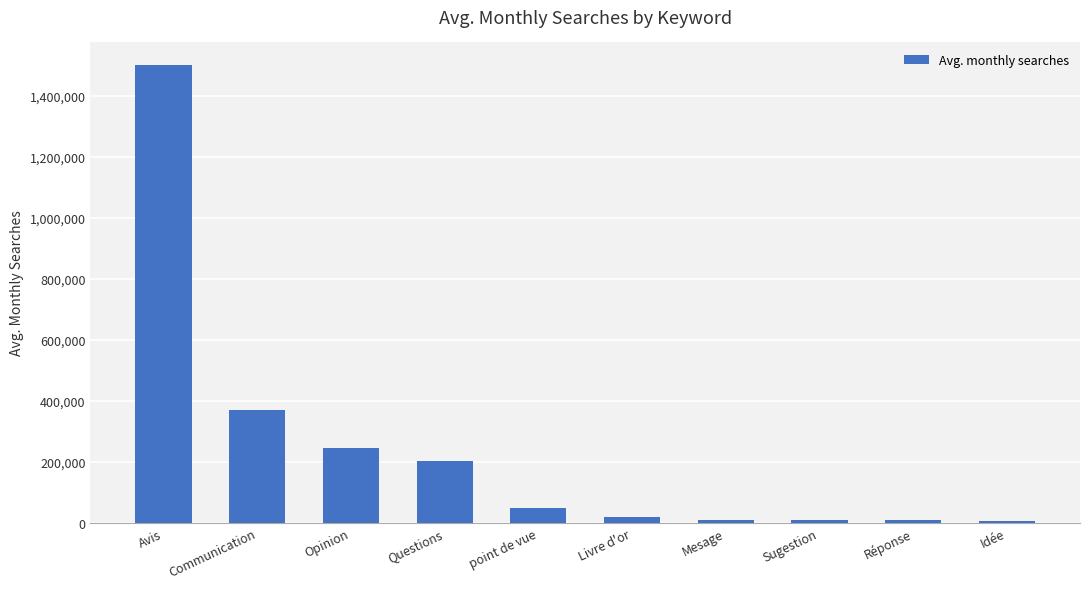

How many distinct data groups are displayed?

1